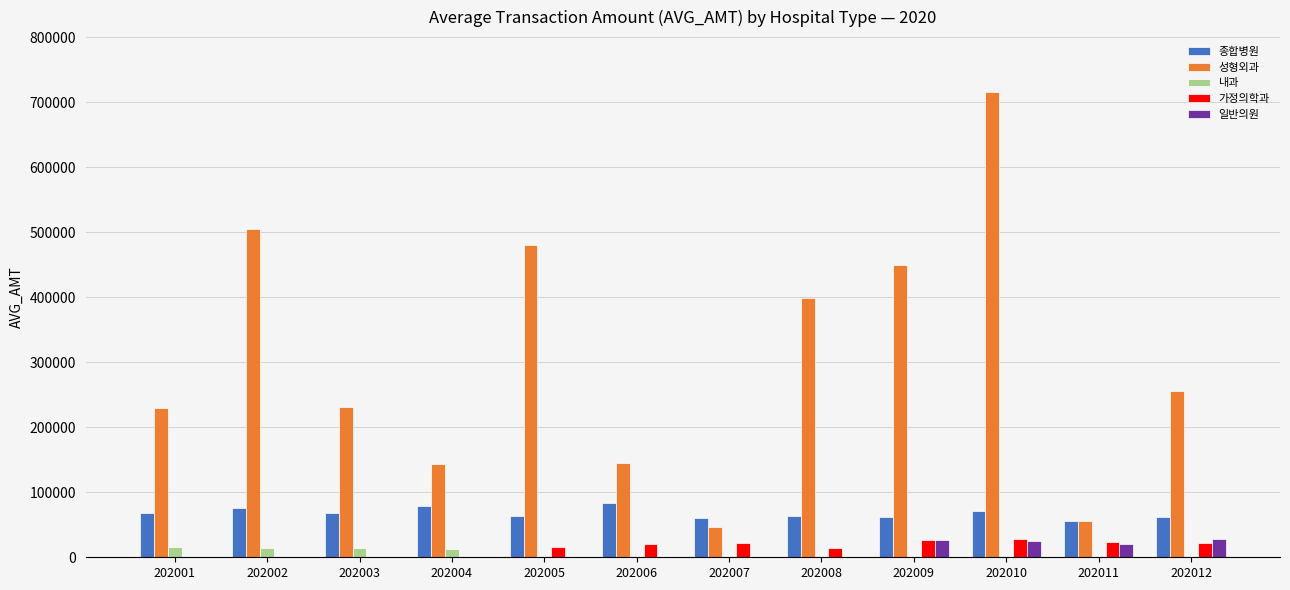

Which series changed the most between 202011 and 202012?

성형외과